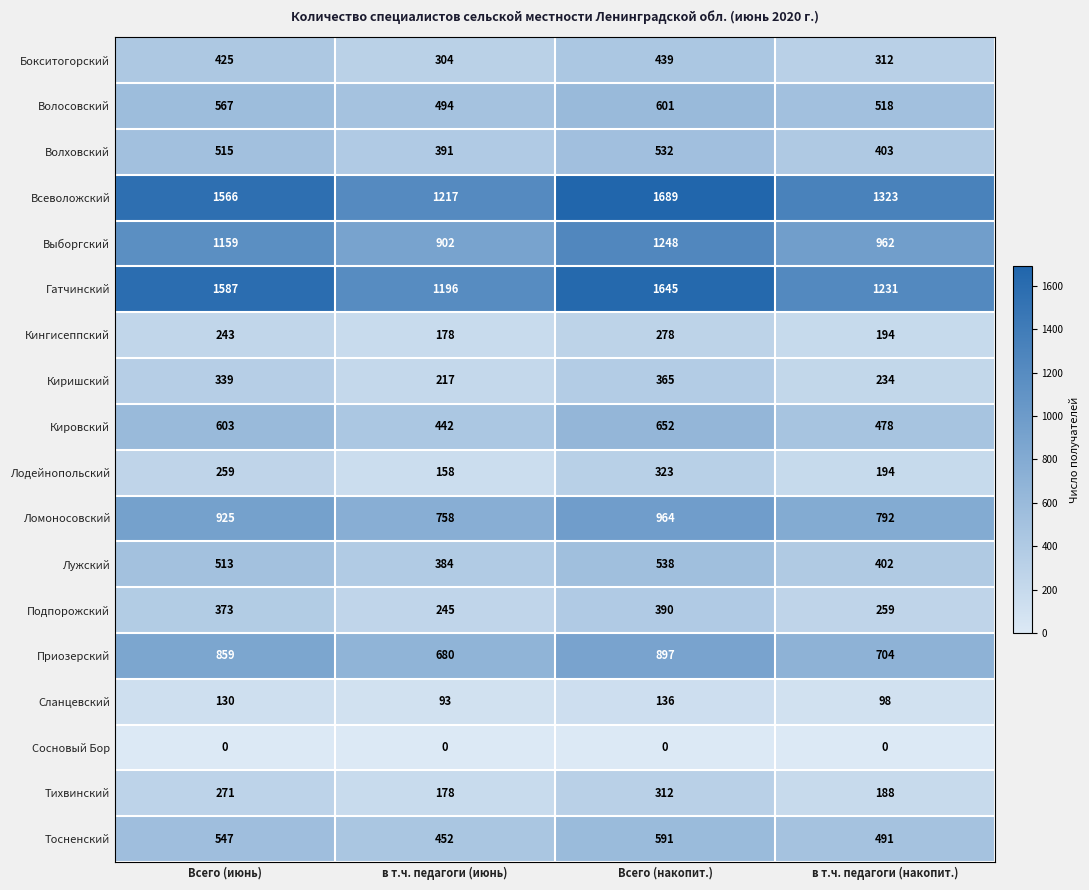

Which category has the lowest value in the Тосненский series?

в т.ч. педагоги (июнь)